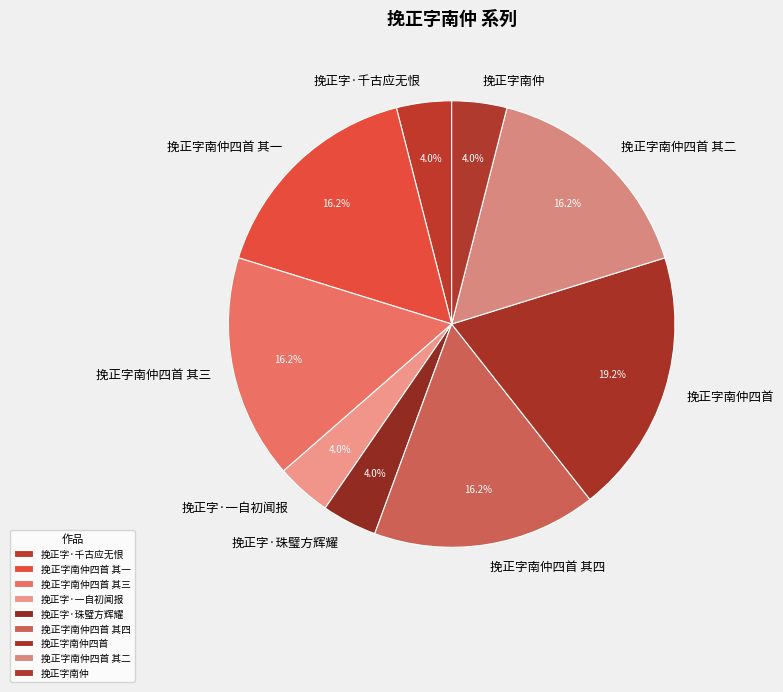

To the nearest percent, what percentage of the pie is 挽正字南仲?

4%